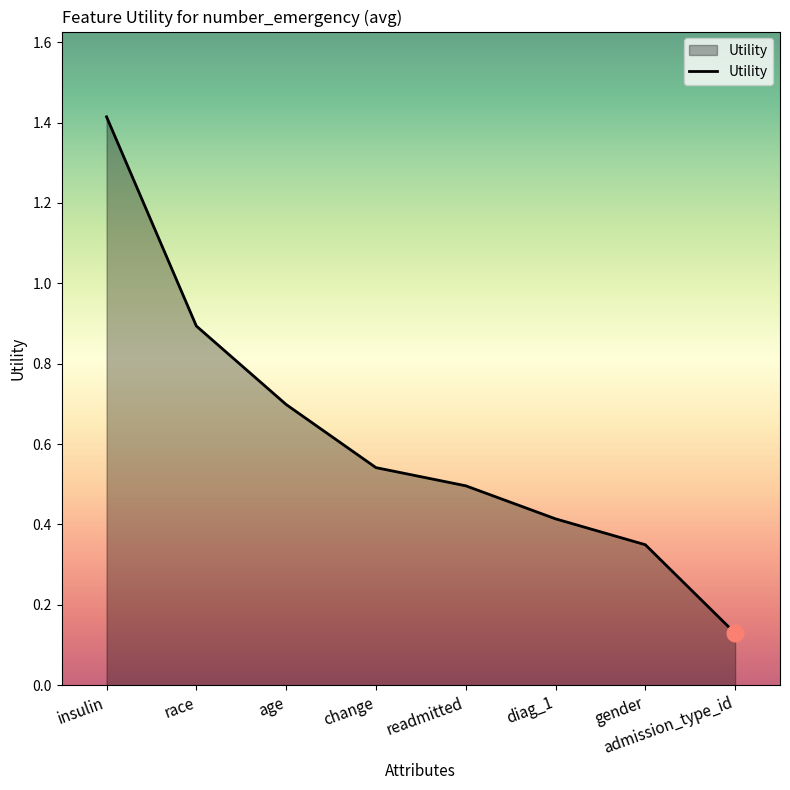

Is it true that the value at admission_type_id is 0.0?

False